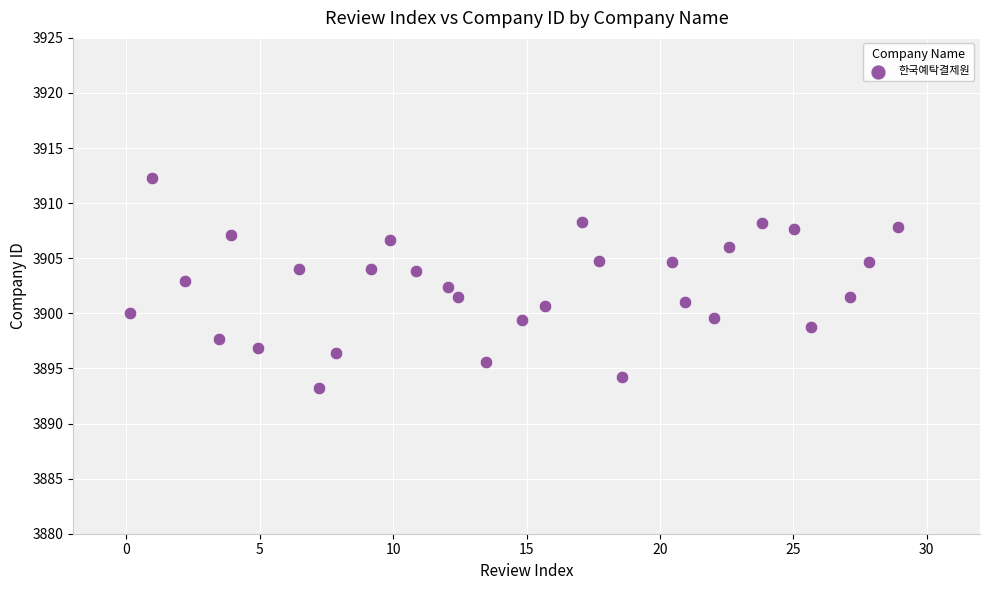

What is the range of X values (max minus min)?

28.8